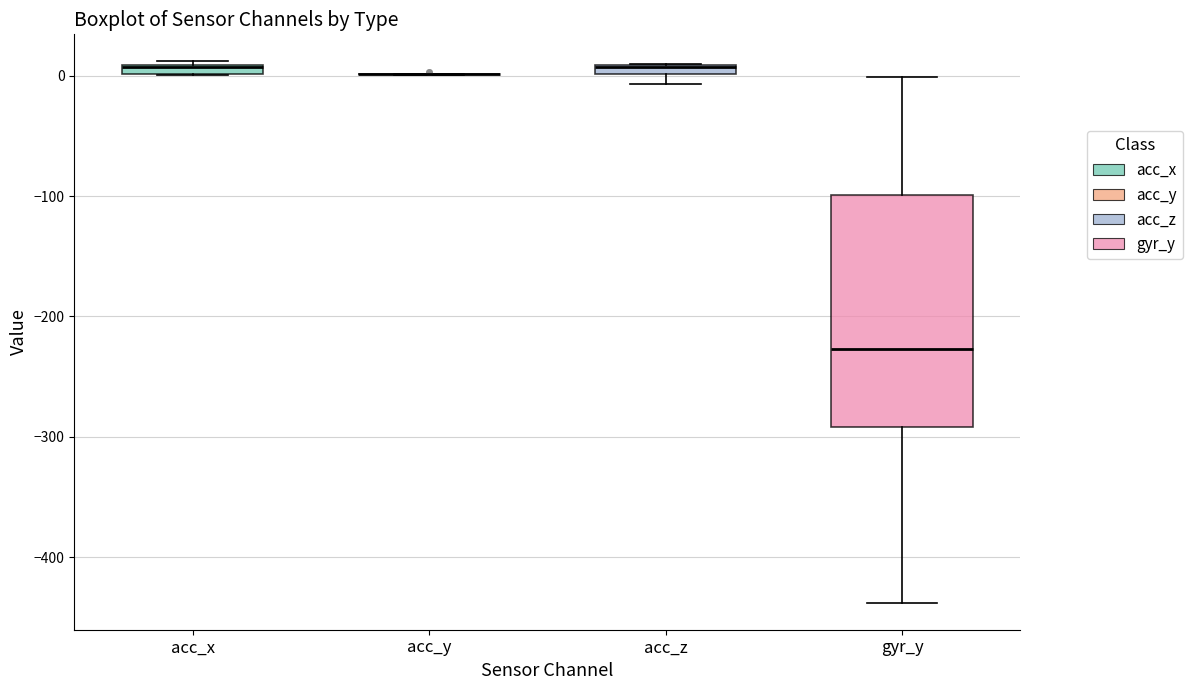

Where does the upper whisker of the box for gyr_y end on the y-axis? The values are not printed on the chart, so give them approximately, as read against the axis.

0